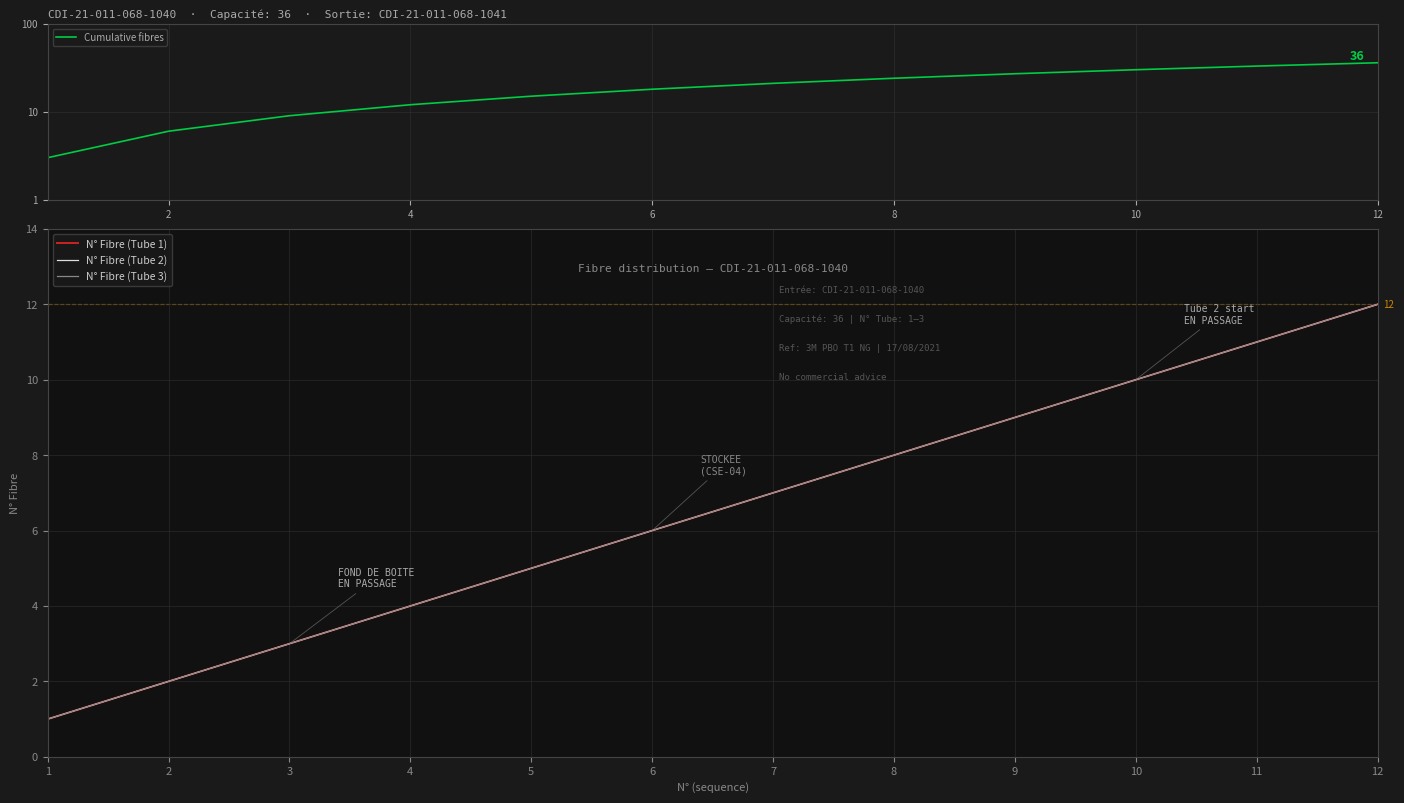

Between 4 and 8, which series saw the biggest shift?

Cumulative fibres